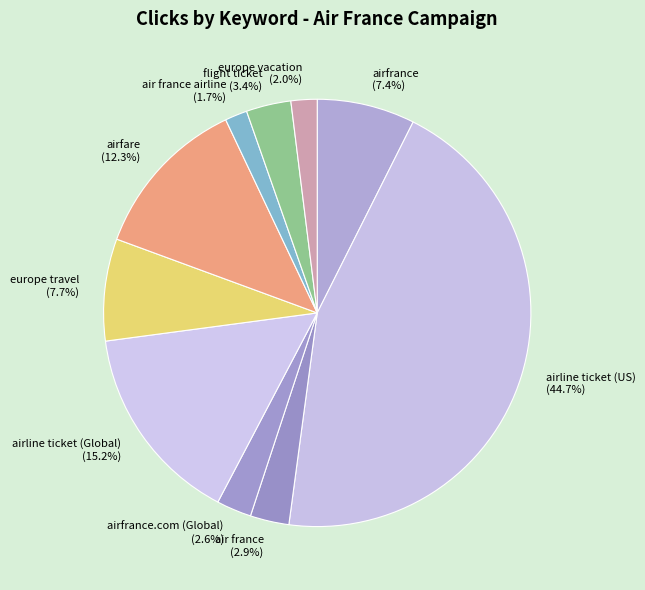

What is the largest slice in the pie chart?

airline ticket (US) (44.7%)